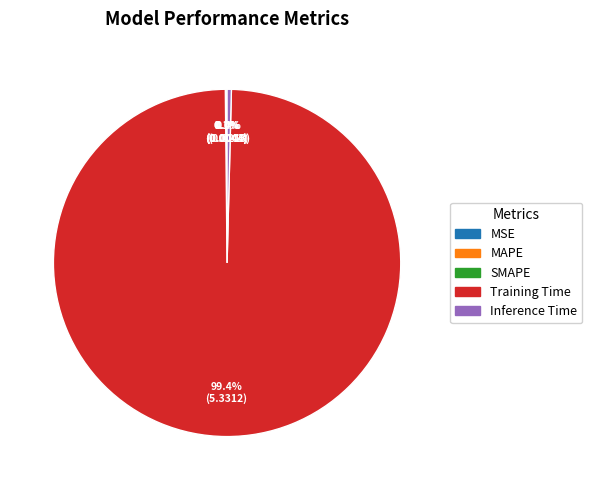

Which slice is the largest?

Training Time